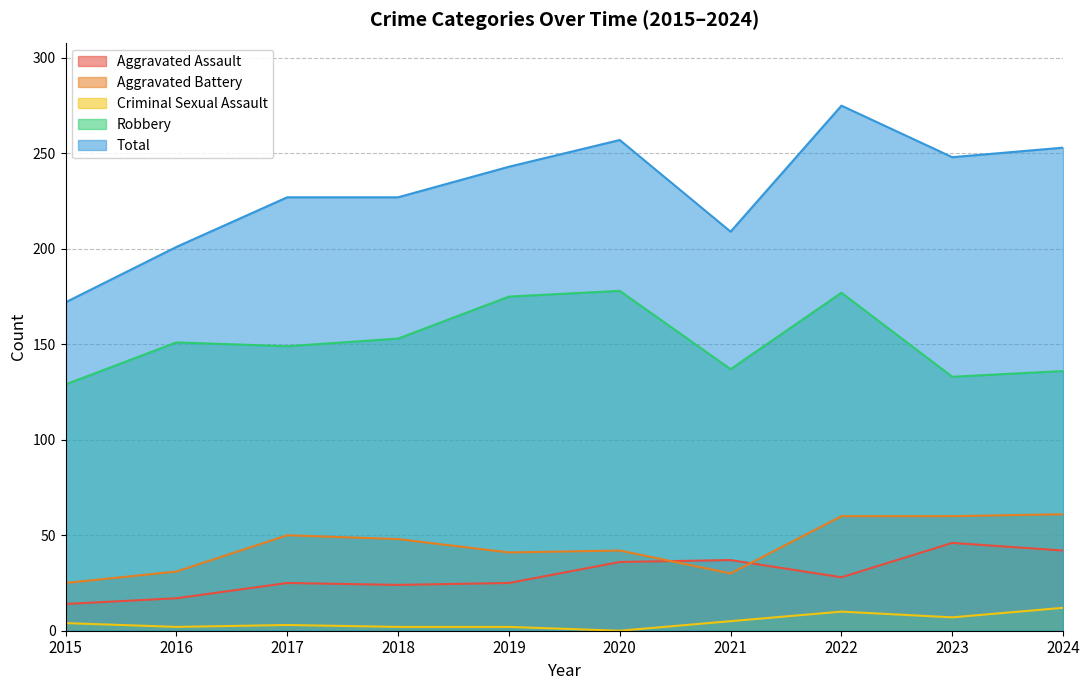

Reading right to left, extract all data points from this chart.

Aggravated Assault: 42	46	28	37	36	25	24	25	17	14
Aggravated Battery: 61	60	60	30	42	41	48	50	31	25
Criminal Sexual Assault: 12	7	10	5	0	2	2	3	2	4
Robbery: 136	133	177	137	178	175	153	149	151	129
Total: 253	248	275	209	257	243	227	227	201	172